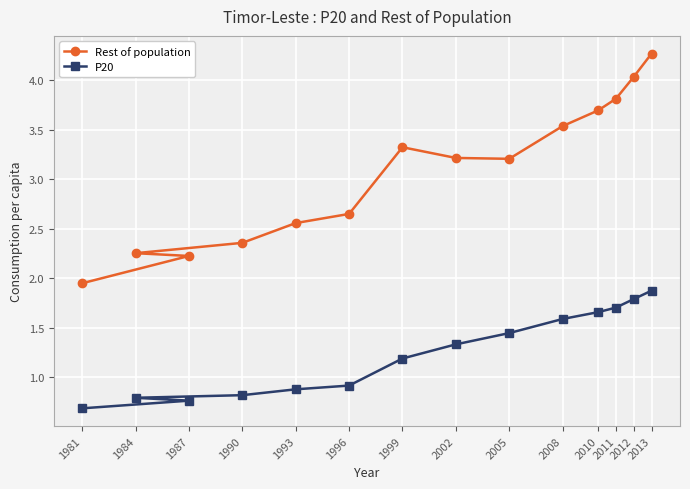

Where does the P20 series first go above 1?

1999